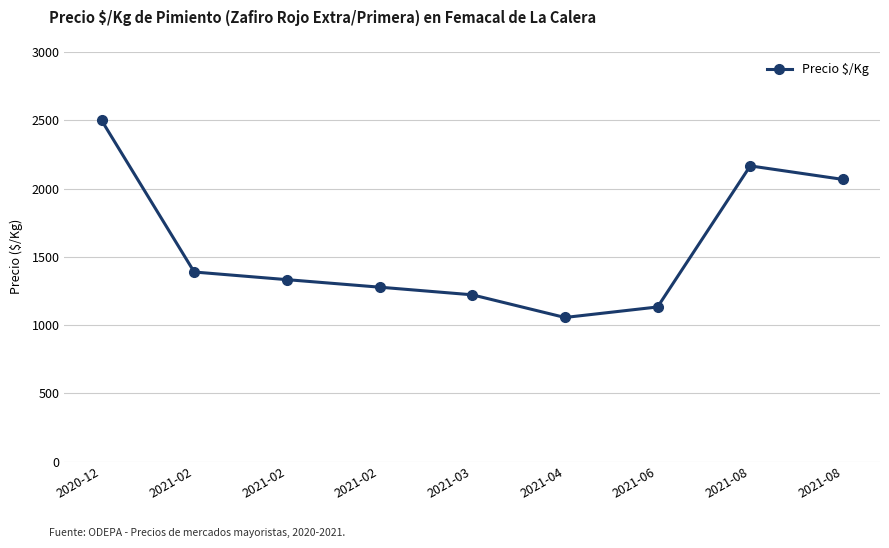

Rank the categories by value from highest to lowest.

2020-12, 2021-08, 2021-08, 2021-02, 2021-02, 2021-02, 2021-03, 2021-06, 2021-04